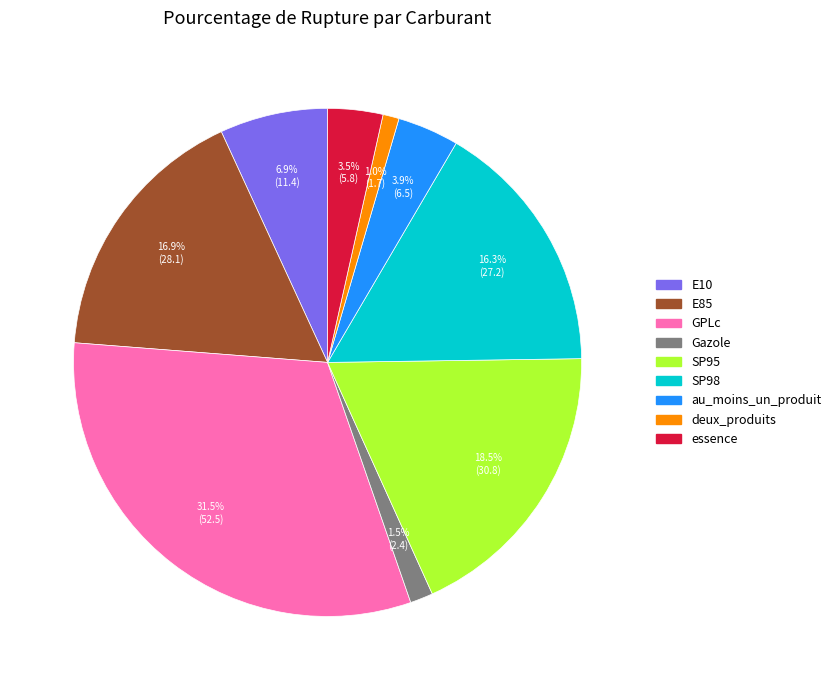

True or false: E85 accounts for 17% of the total.

True